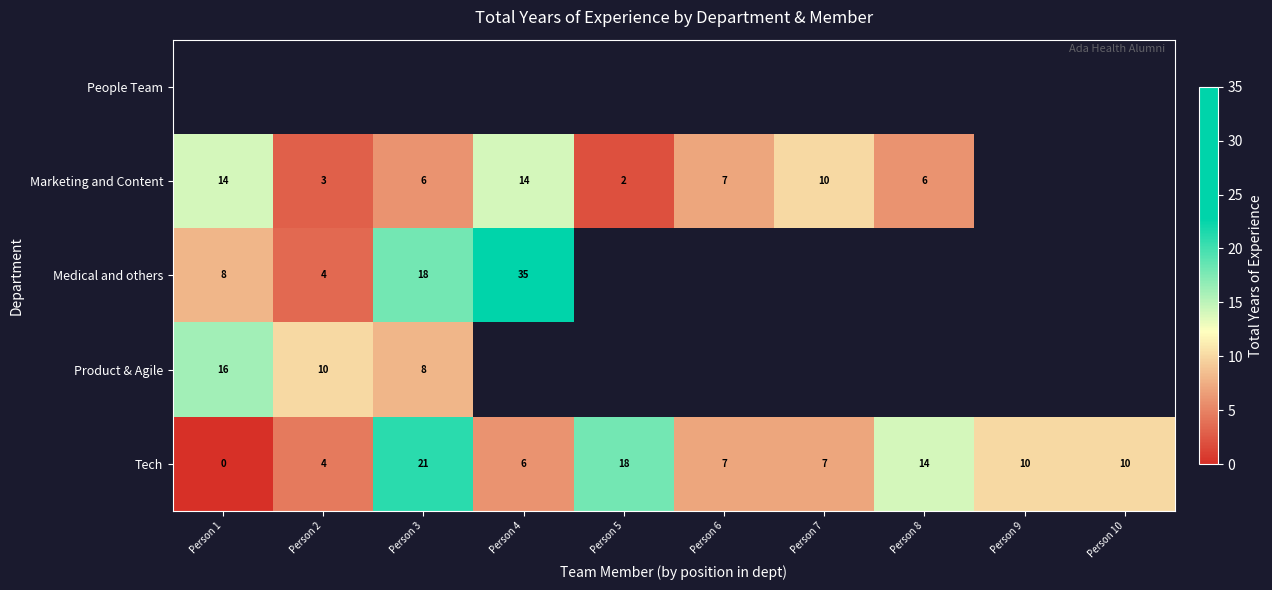

Is the value of Marketing and Content at Person 2 greater than the value of Tech at Person 10?

No